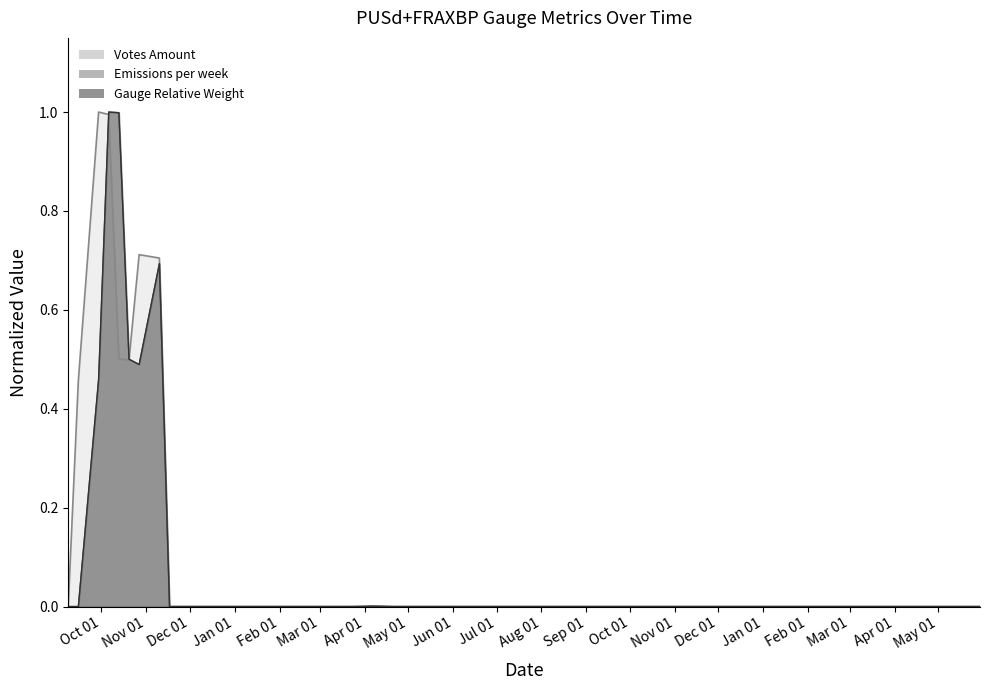

What is the greatest value displayed?

1.0